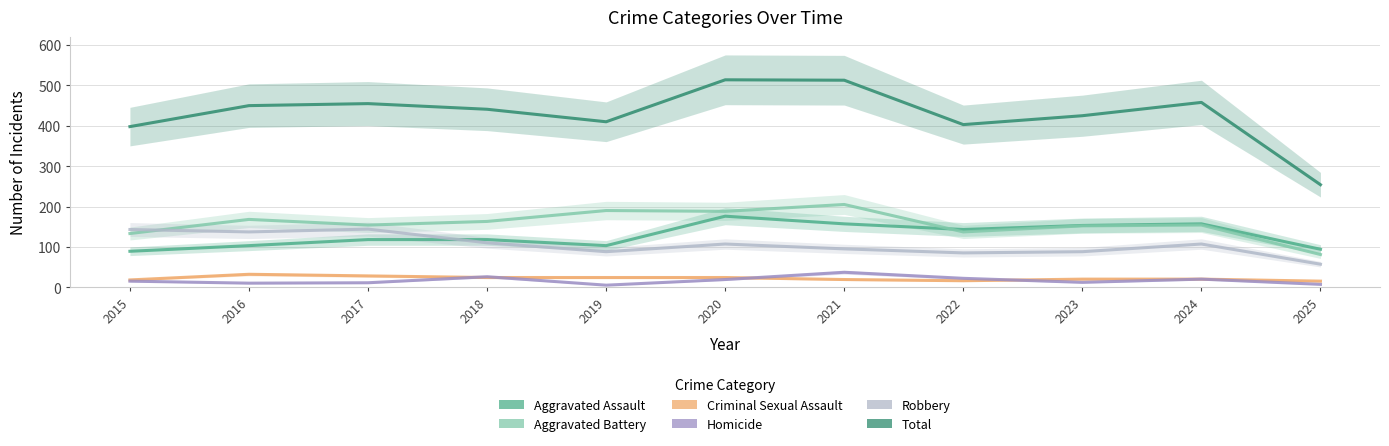

True or false: Robbery and Aggravated Assault intersect in this chart.

True